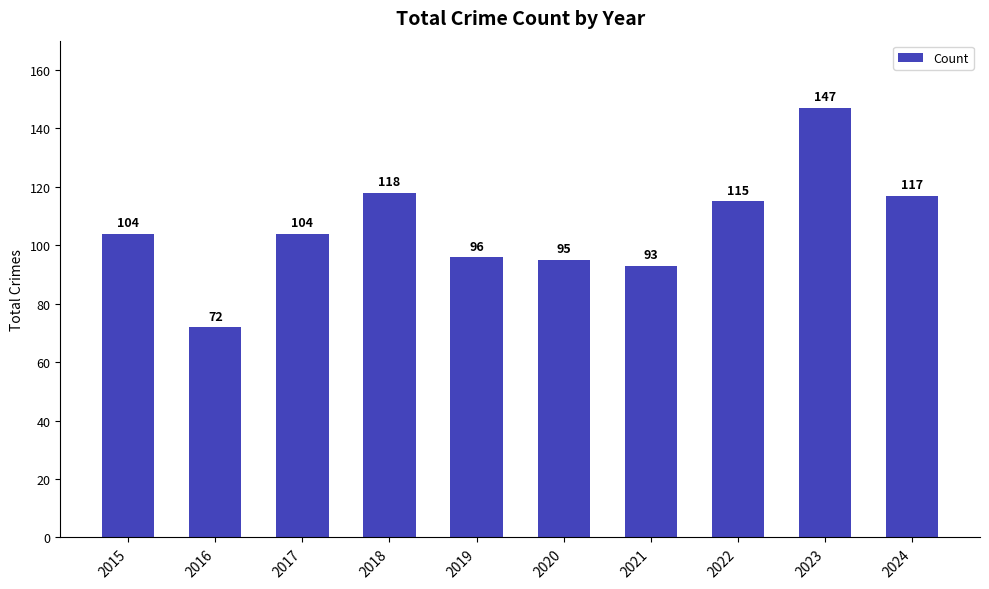

What is the value of the 1st bar from the left?

104